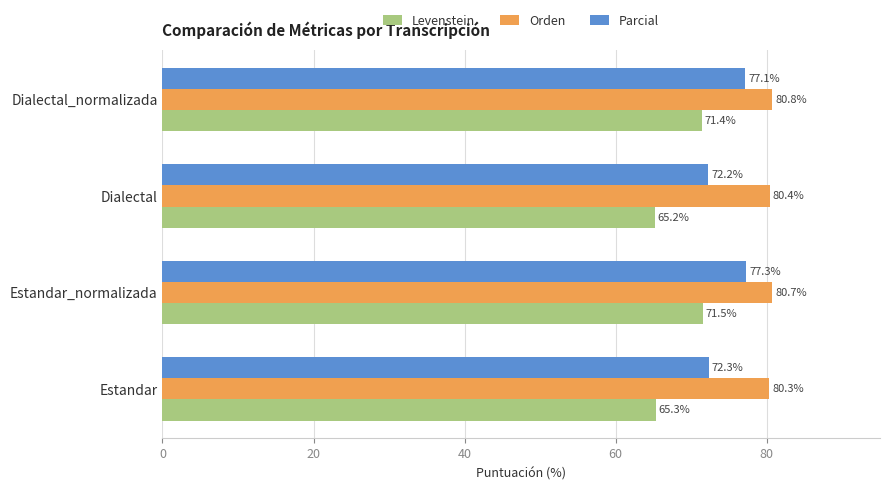

At how many categories does at least one series exceed 76?

4